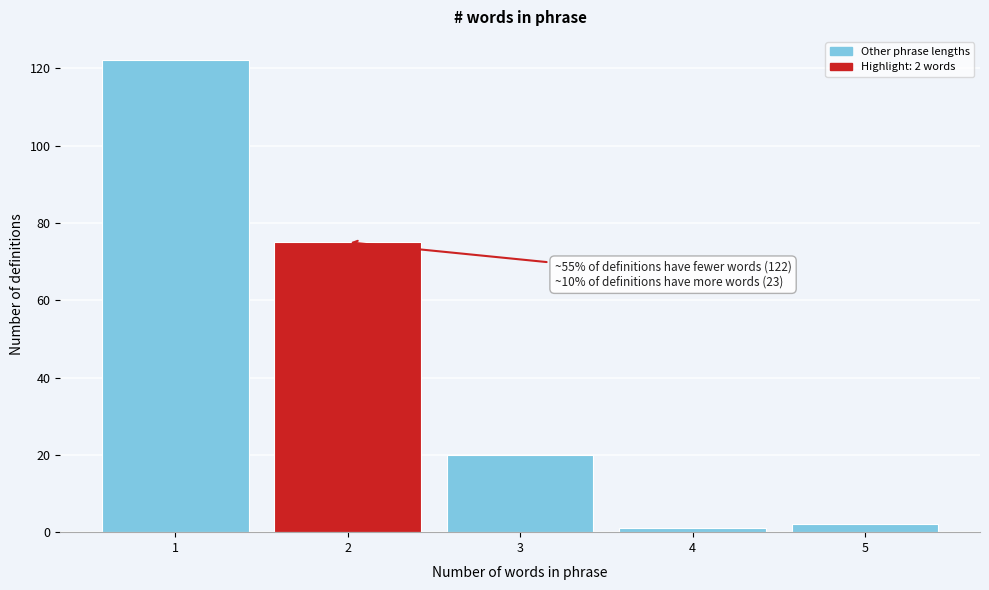

Which range on the x-axis has the tallest bar?

0.5 to 1.5